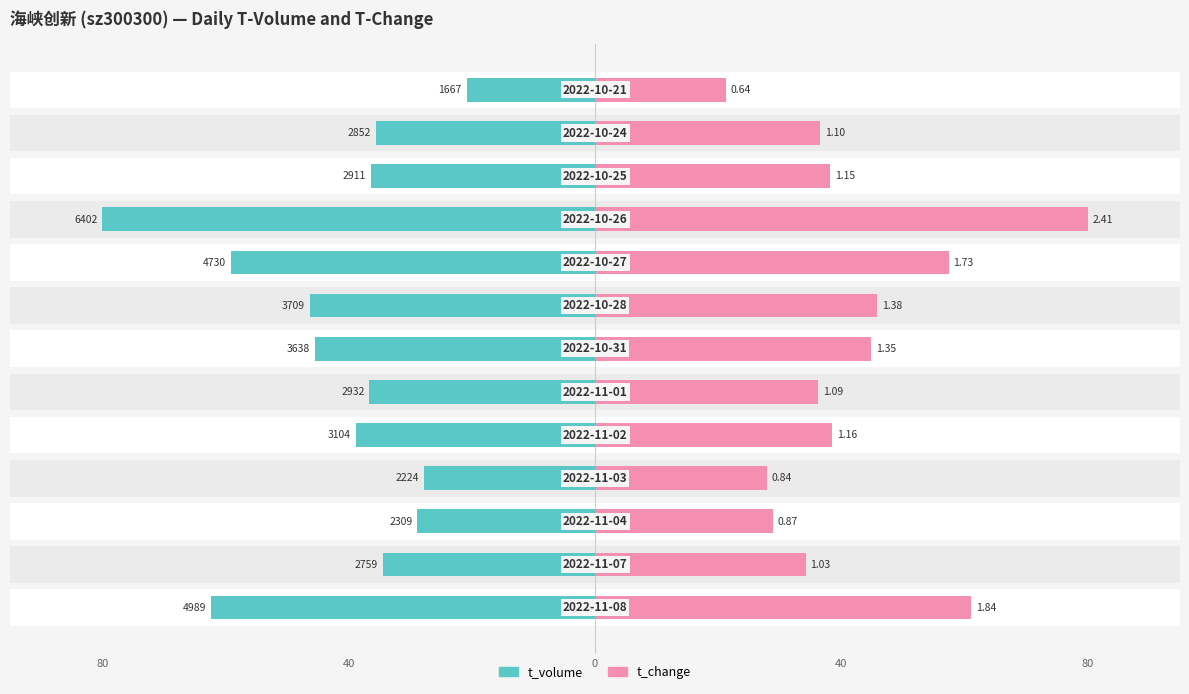

What are all the series names shown in the legend?

t_volume, t_change